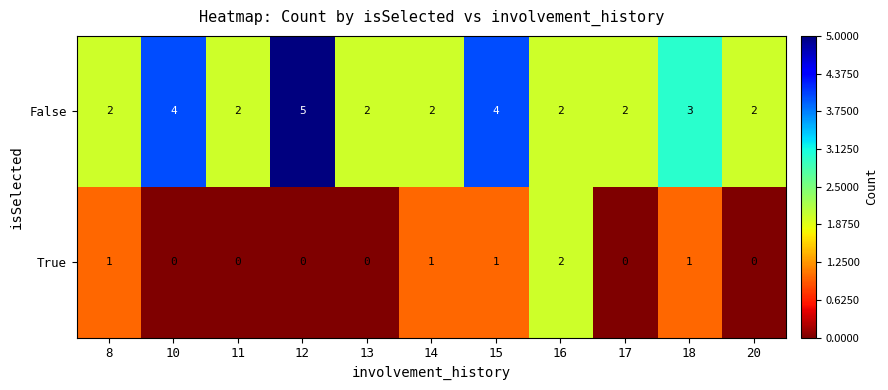

What is the maximum value shown in the chart?

5